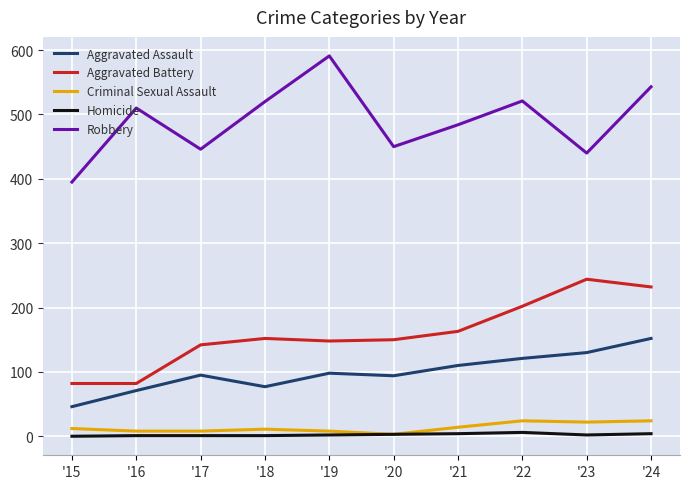

Is it true that Aggravated Battery equals 244 at '23?

True